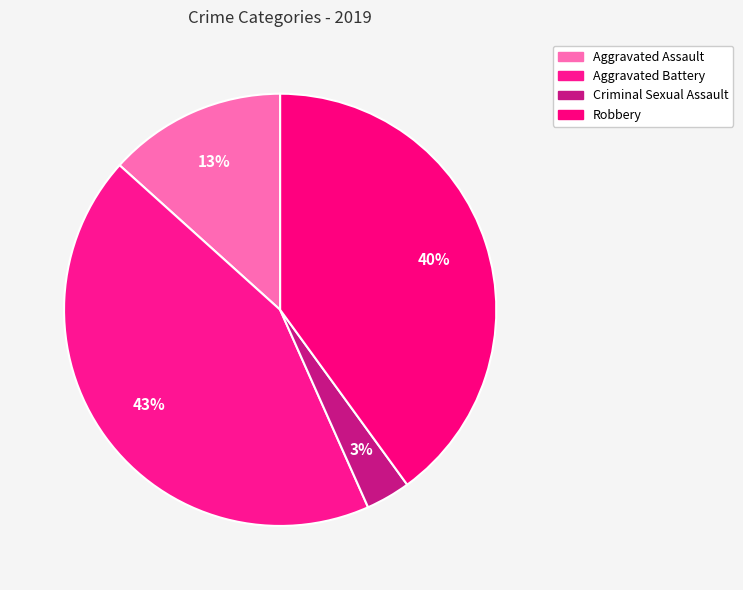

Which slice is the smallest?

Criminal Sexual Assault